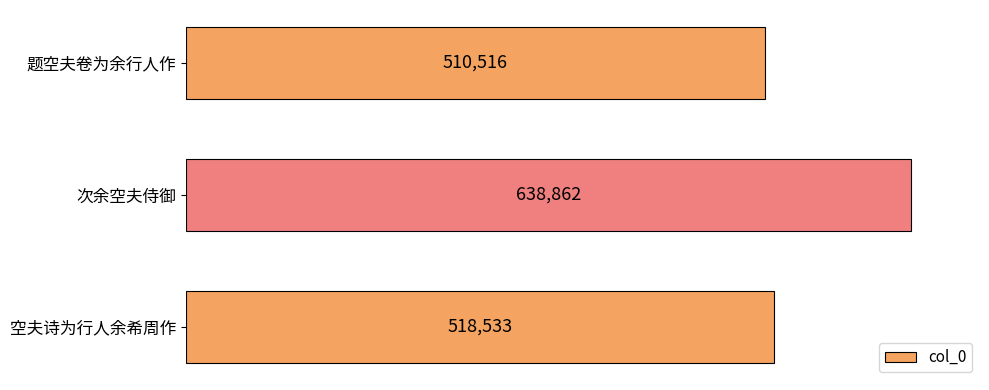

Rank the categories by value from lowest to highest.

题空夫卷为余行人作, 空夫诗为行人余希周作, 次余空夫侍御